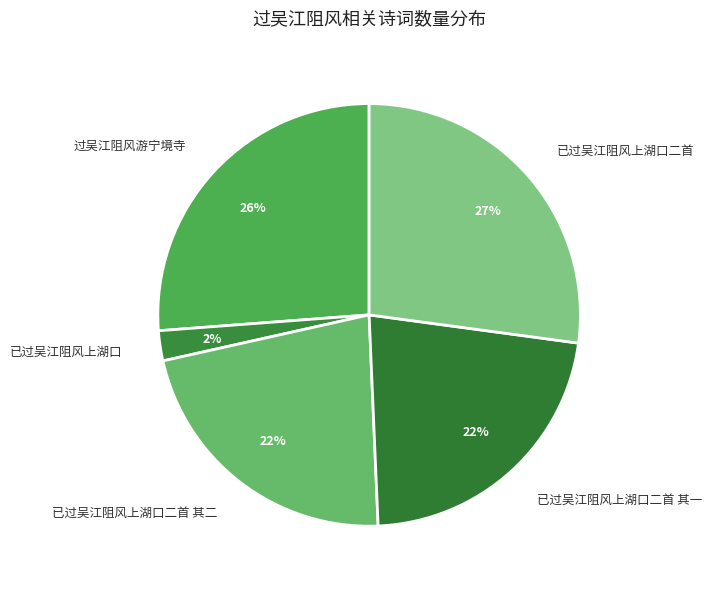

The 过吴江阻风游宁境寺 slice represents 12% of the pie. True or false?

False